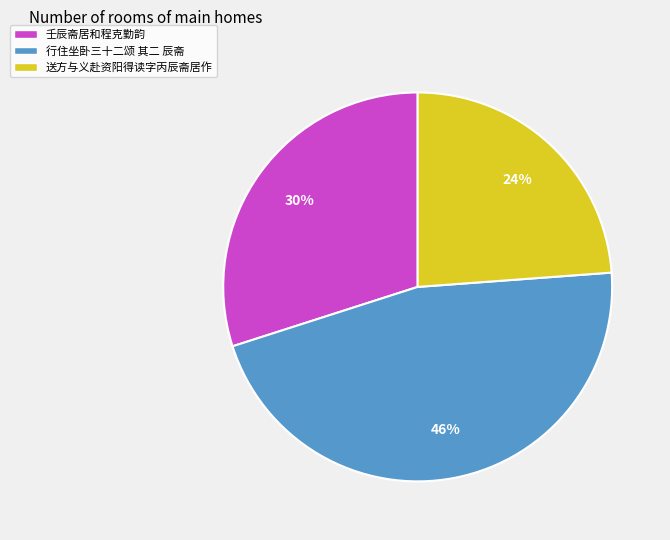

How many segments does this pie chart have?

3